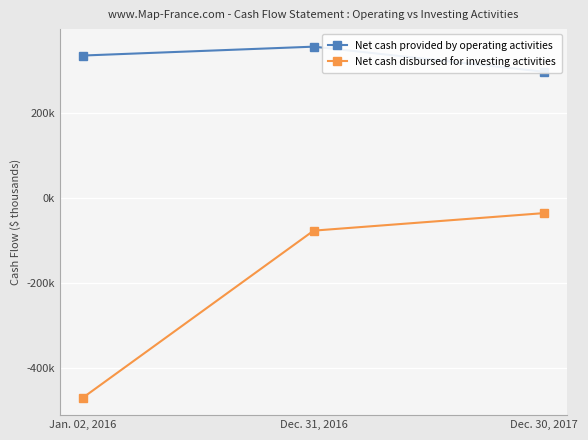

At Dec. 30, 2017, list the series in order from largest to smallest.

Net cash provided by operating activities, Net cash disbursed for investing activities